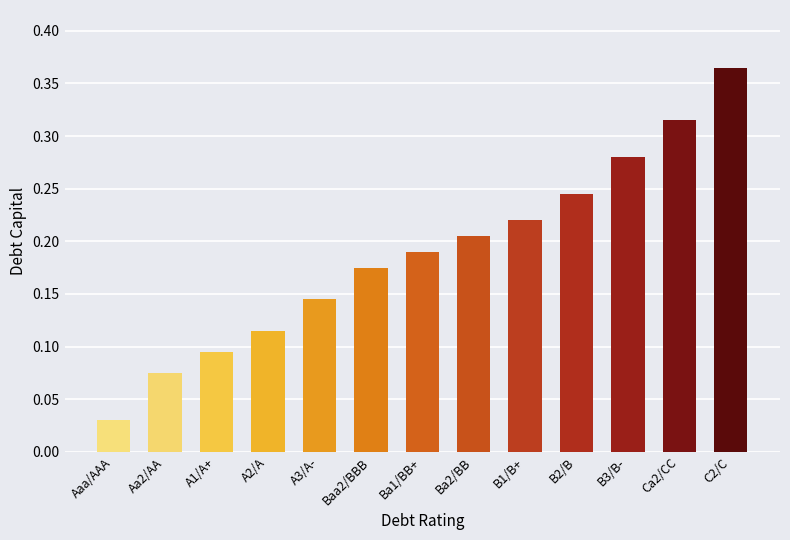

Which has a higher value, Aa2/AA or B1/B+?

B1/B+